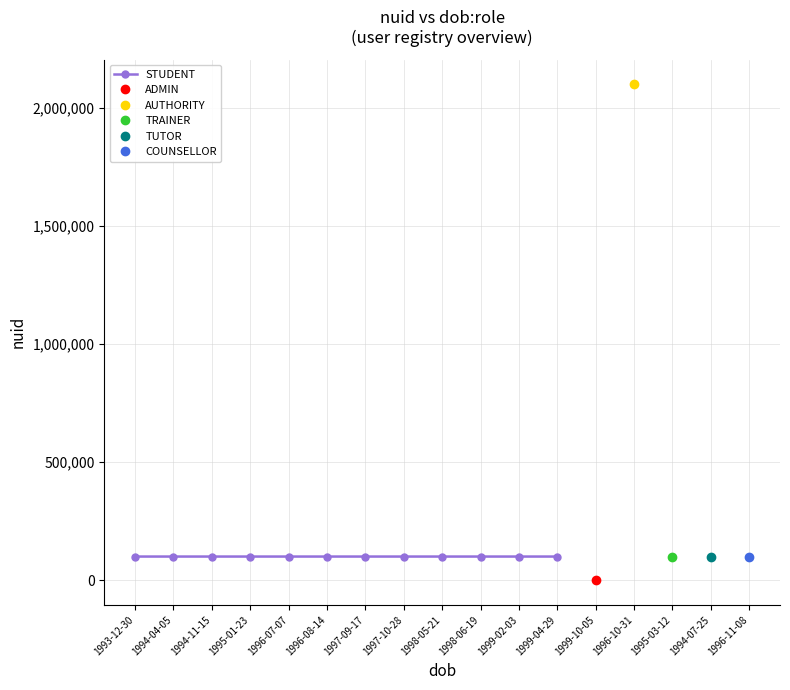

What is the sum of all values?

1200114